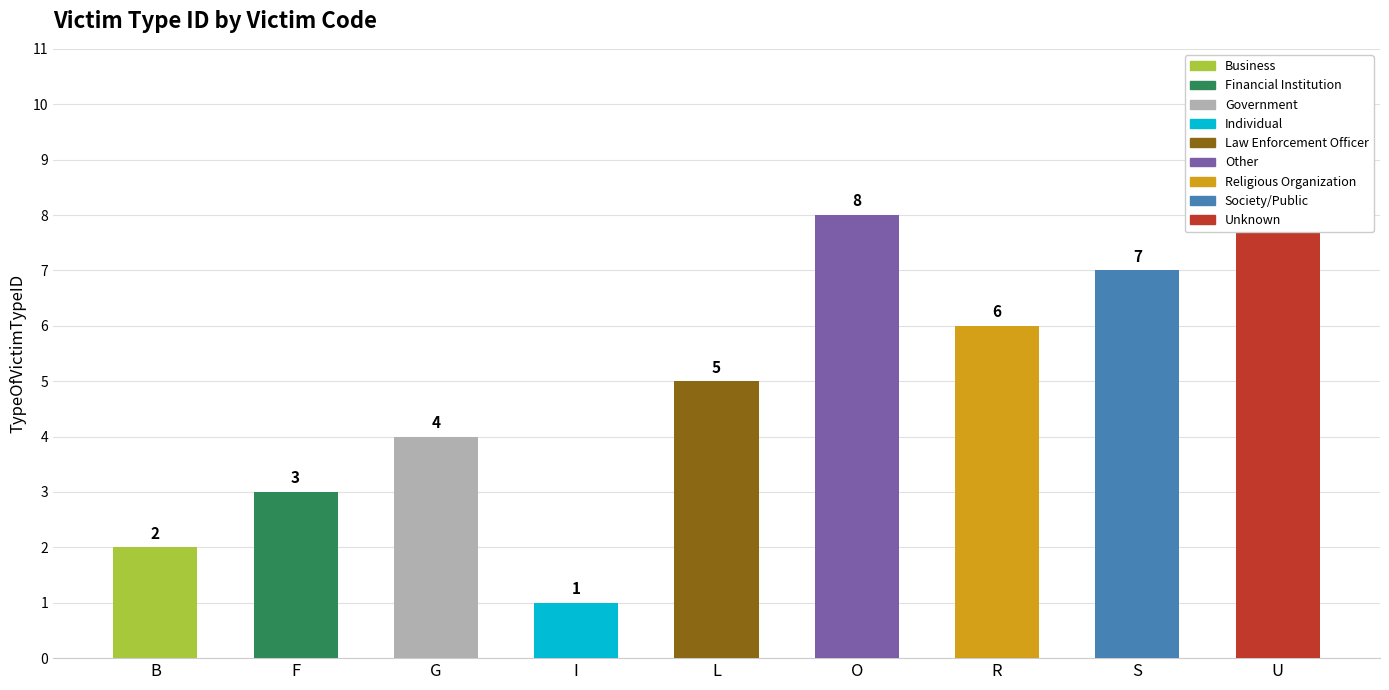

What is the label of the 4th bar from the right?

O